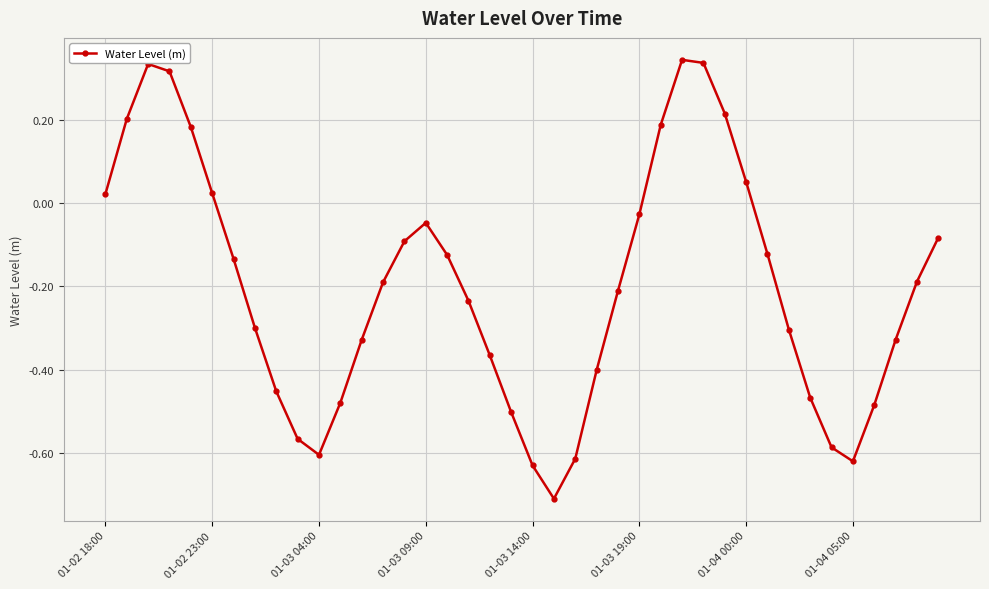

How many interior local peaks (higher than both neighbors) does the data have?

3